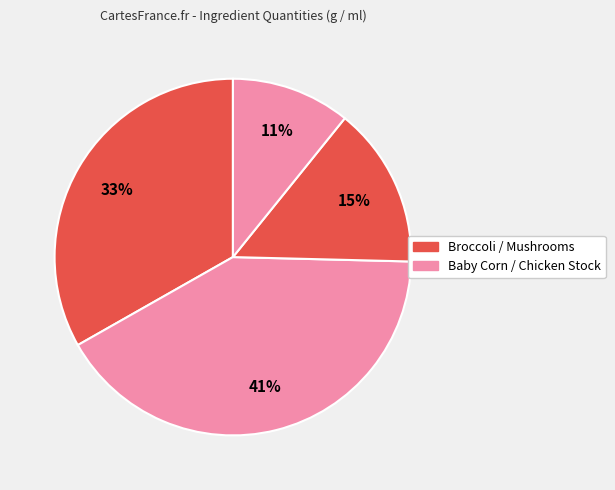

Count the number of slices in the pie.

4